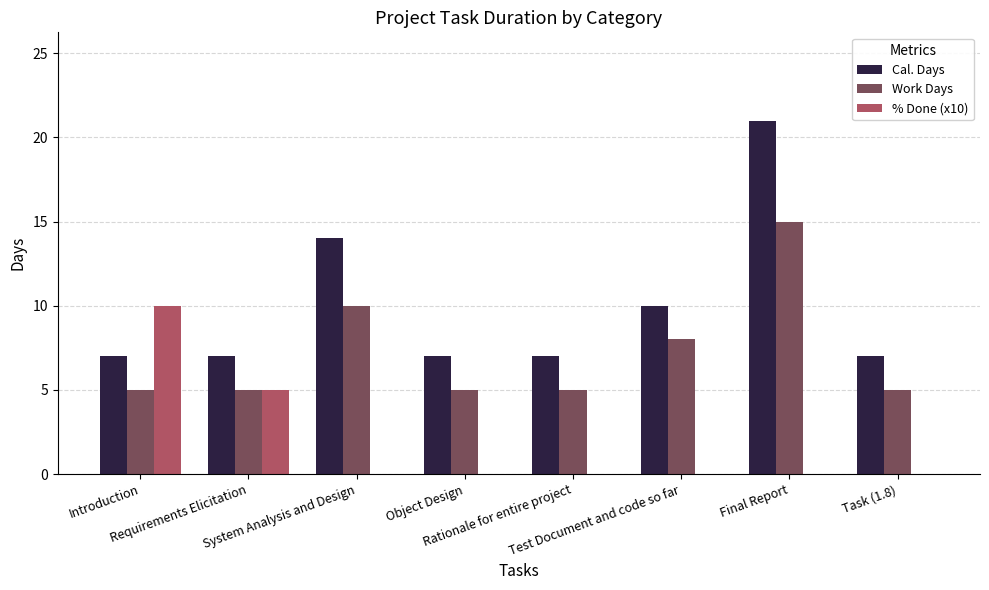

What is the maximum value for Cal. Days?

21